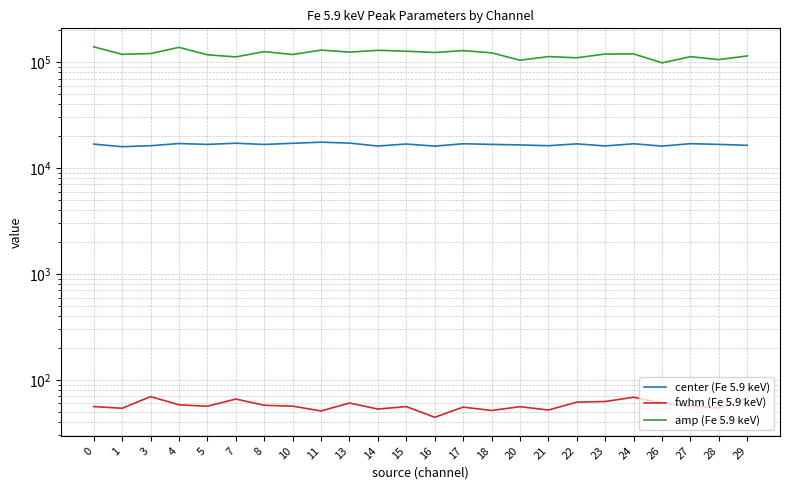

True or false: center (Fe 5.9 keV) and amp (Fe 5.9 keV) intersect in this chart.

False